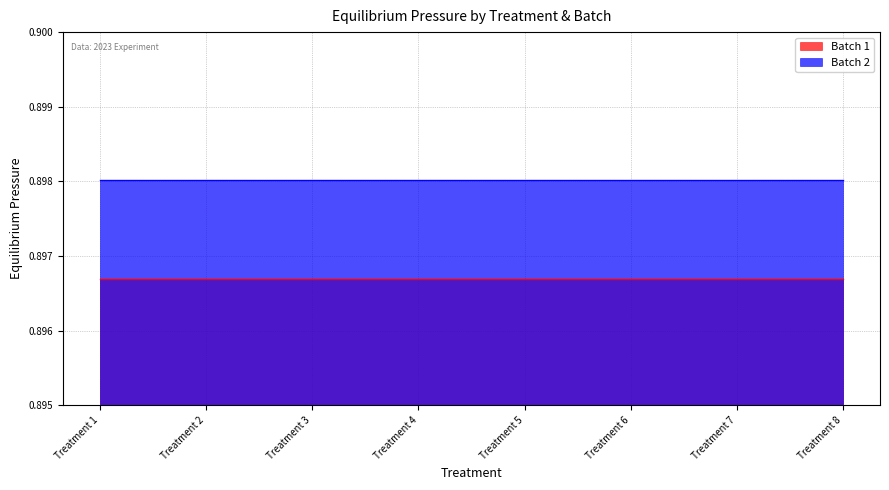

What is the sum of all Batch 1 values?

7.2